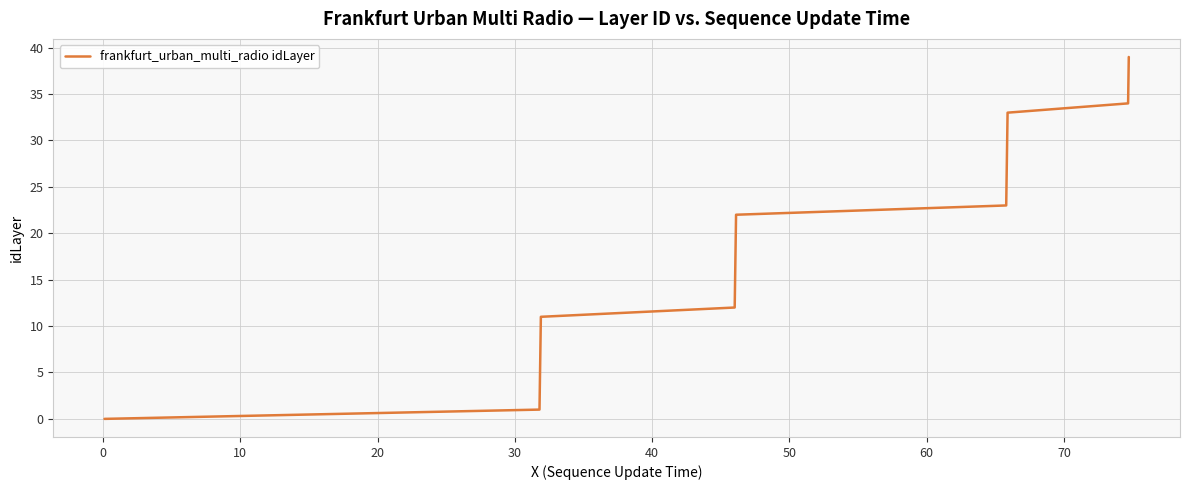

What is the maximum value shown in the chart?

39